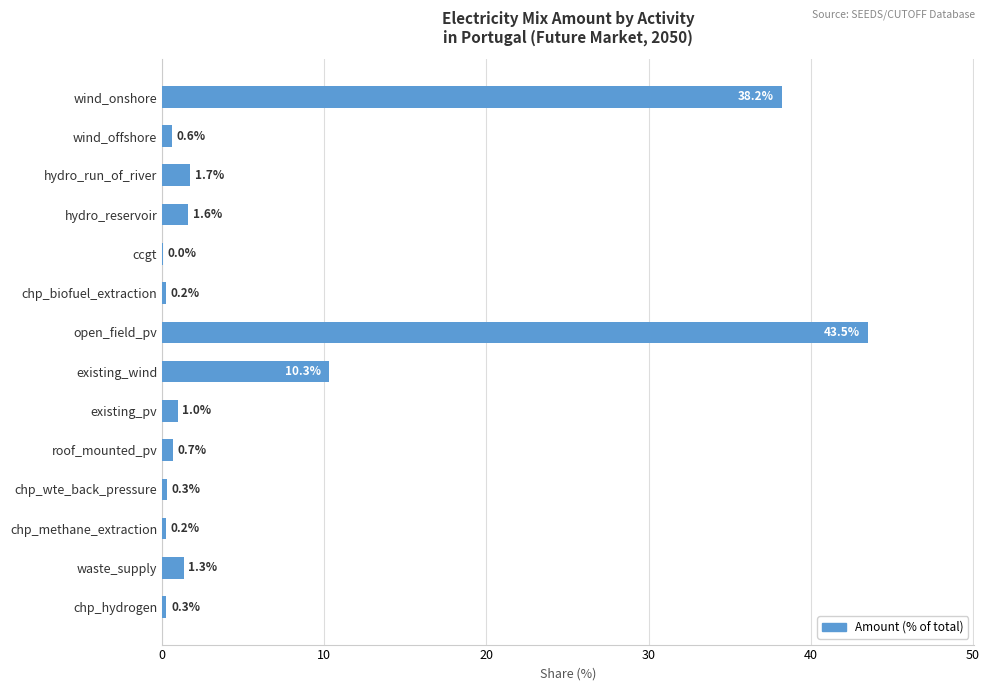

At which category does the chart reach its peak across all series?

open_field_pv